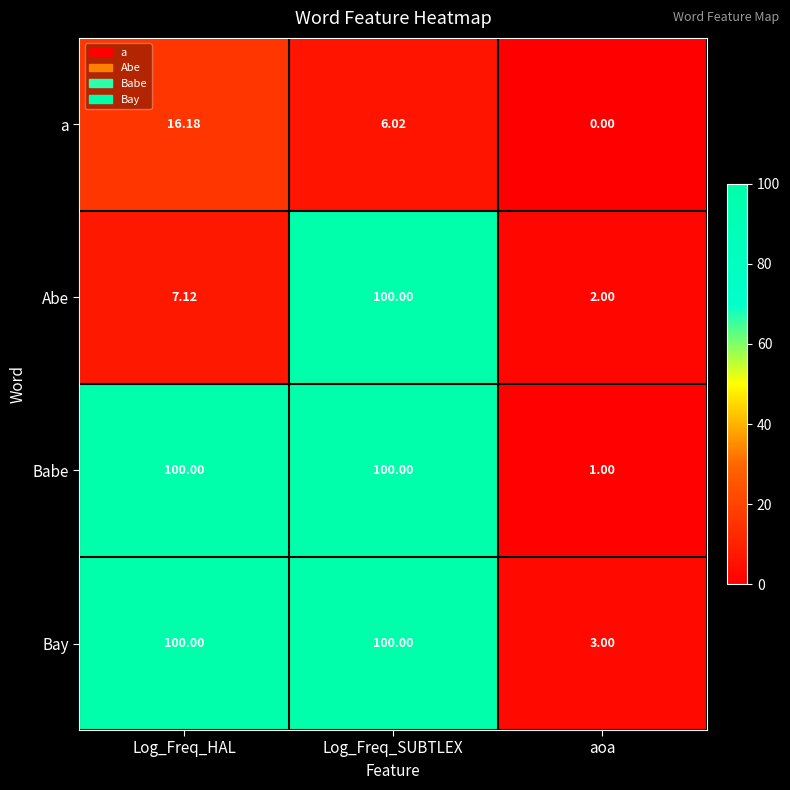

Where is Babe nearest to the value 50?

aoa